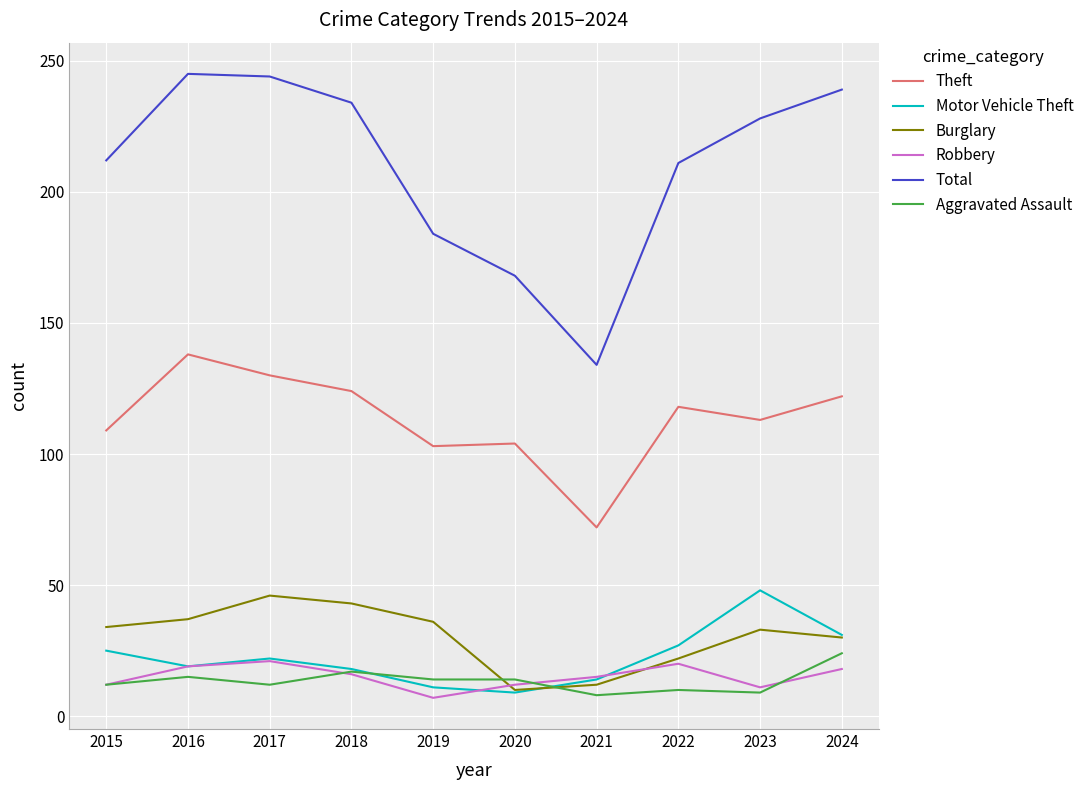

Is it true that Theft equals 109 at 2015?

True